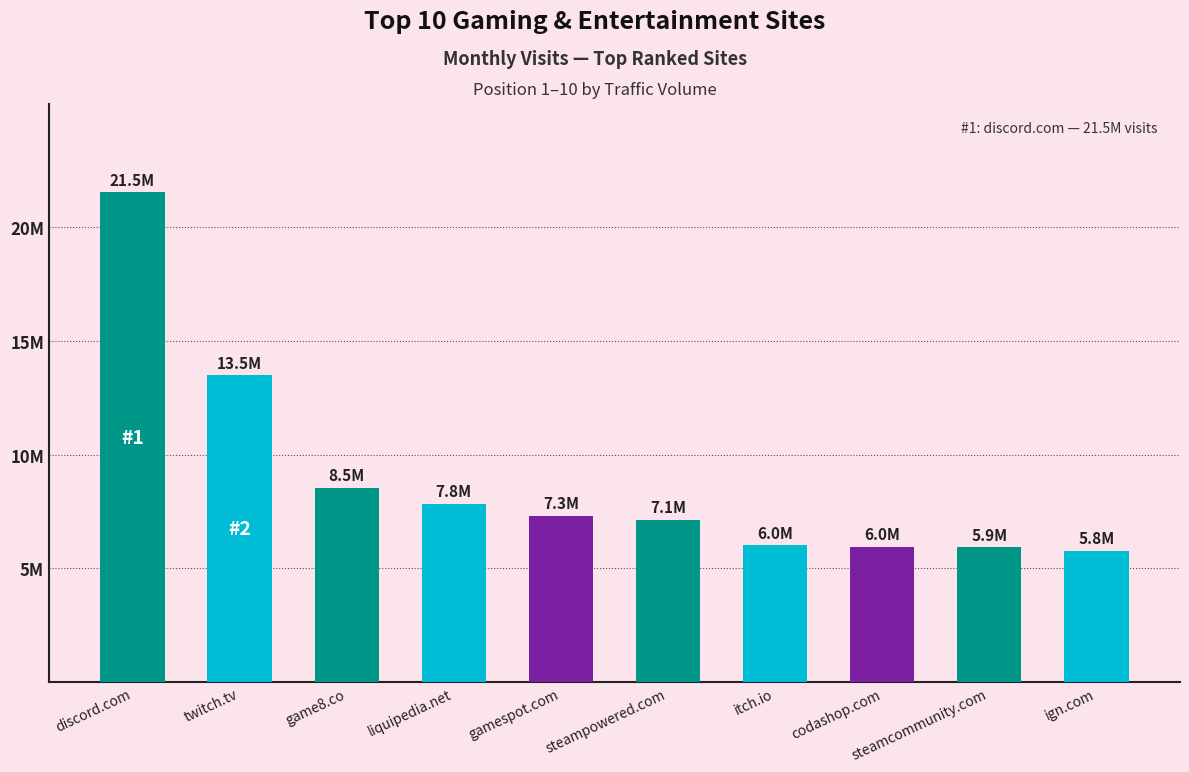

The value at itch.io is 1984897. True or false?

False